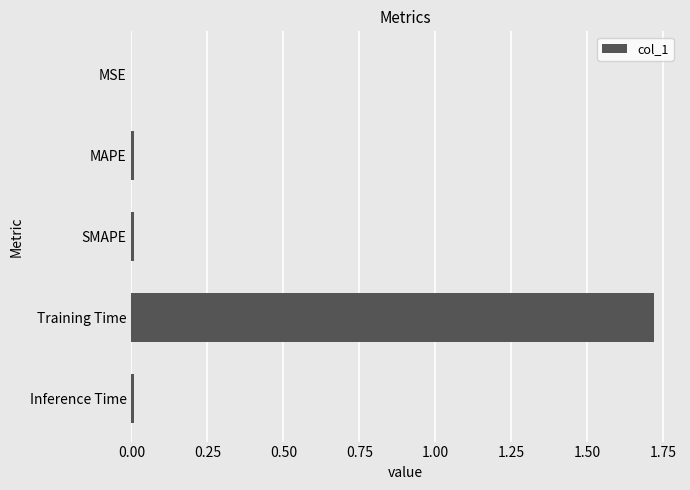

Which category has the highest value across all series?

Training Time